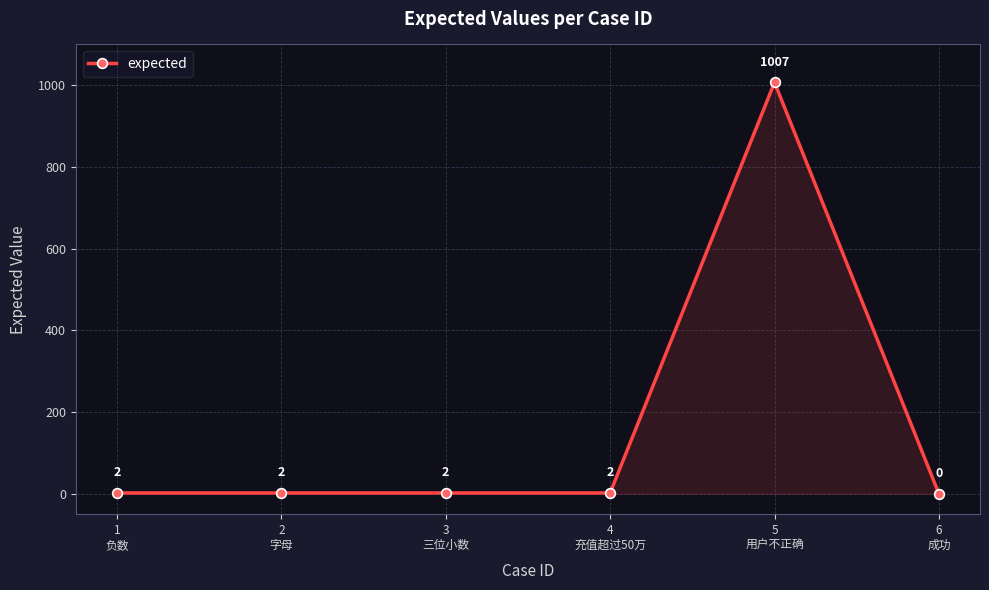

What is the change in value from 3
三位小数 to 5
用户不正确?

+1005